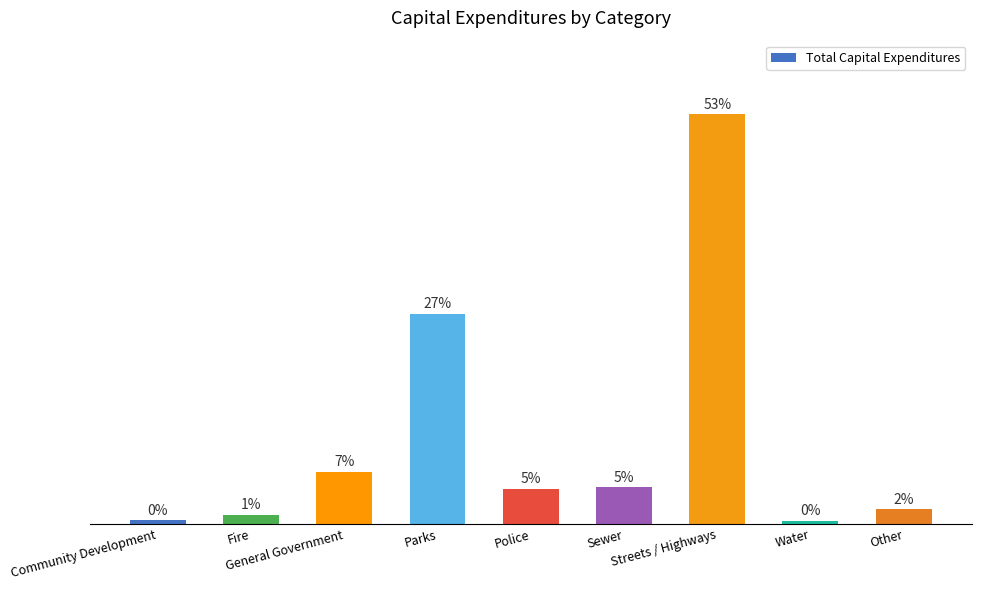

Reading left to right, transcribe all the data shown in this chart.

18994	45980	278940	1122402	186327	195303	2186514	13888	77742